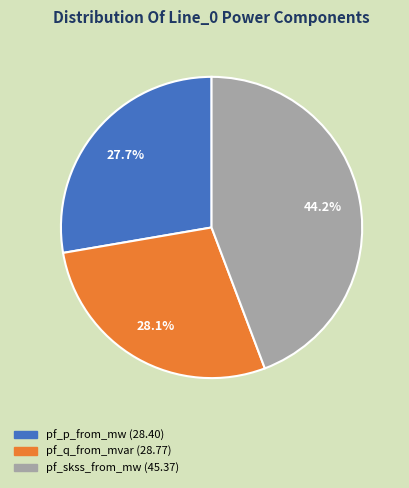

Is there a majority slice in this chart?

No